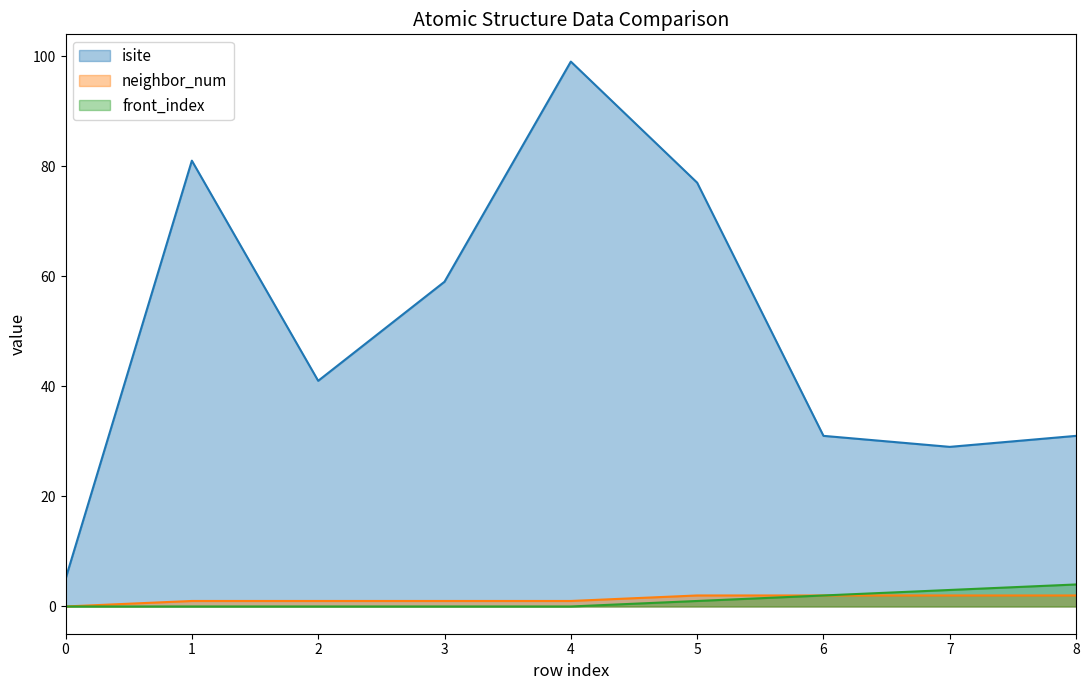

True or false: neighbor_num has a value of 2 at 8.

True